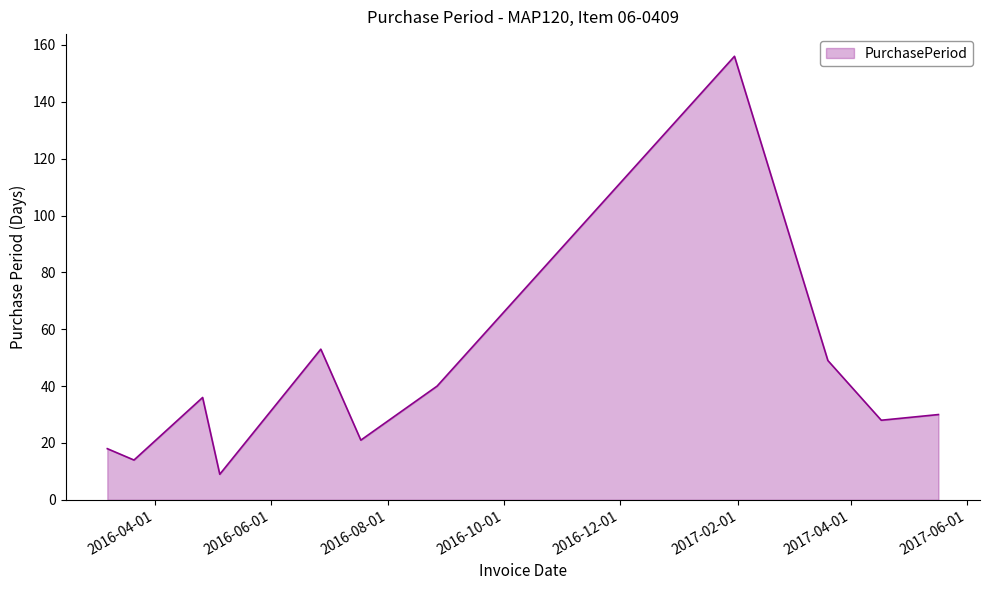

What is the smallest value displayed?

9